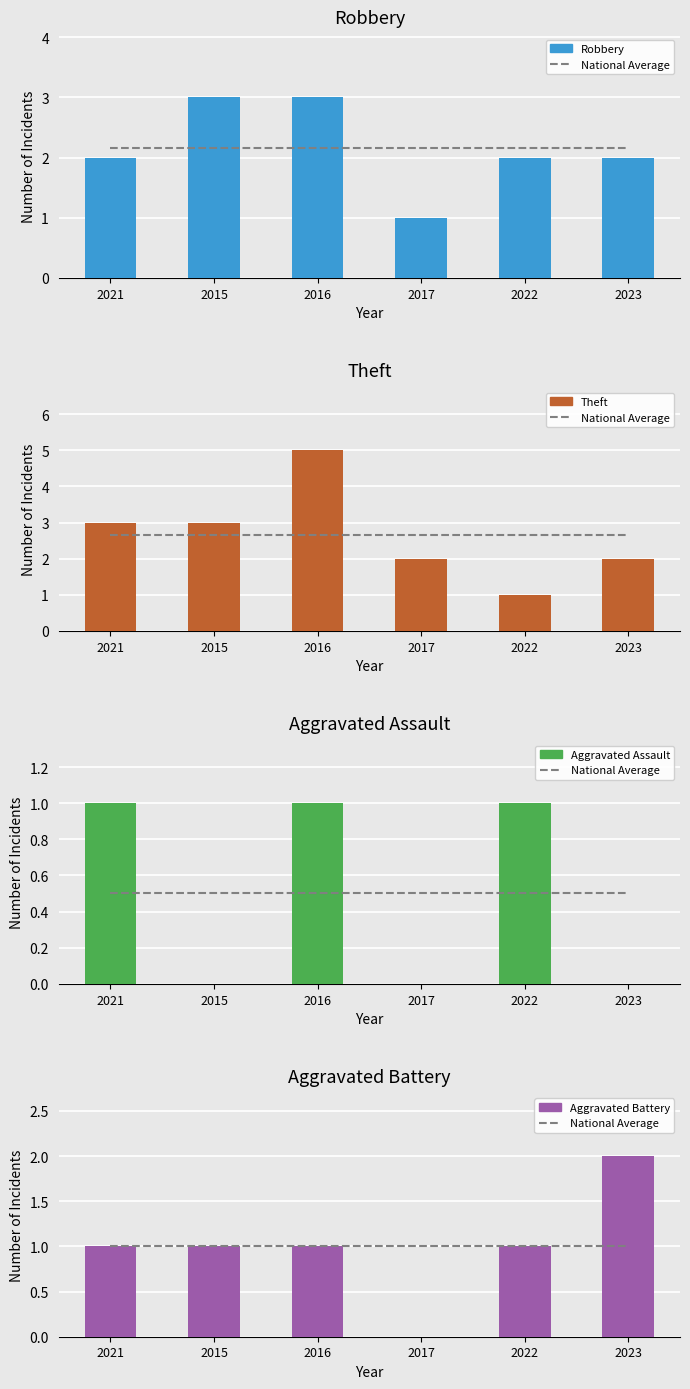

What are all the series names shown in the legend?

National Average, Robbery, Theft, Aggravated Assault, Aggravated Battery